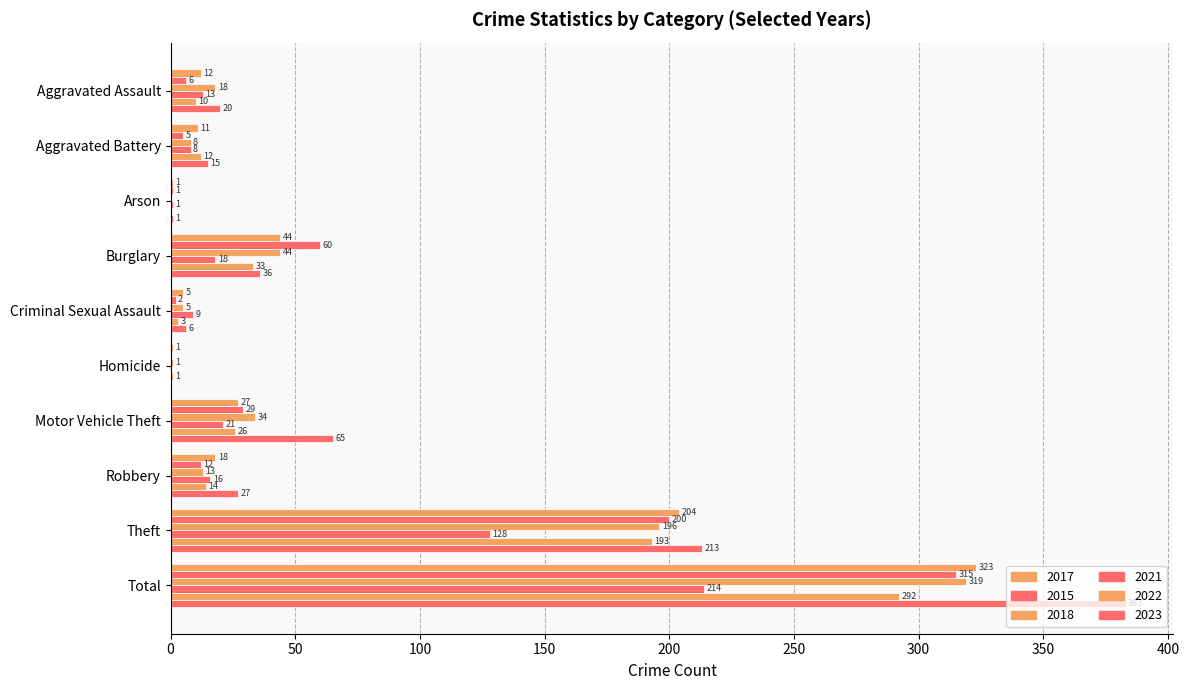

Which series changed the most between Burglary and Total?

2023